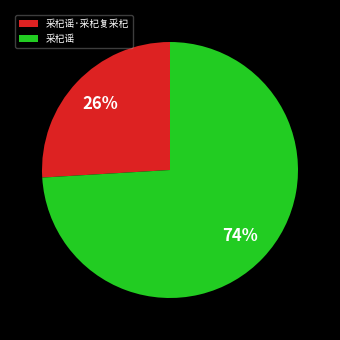

To the nearest percent, what percentage of the pie is 采杞谣?

74%